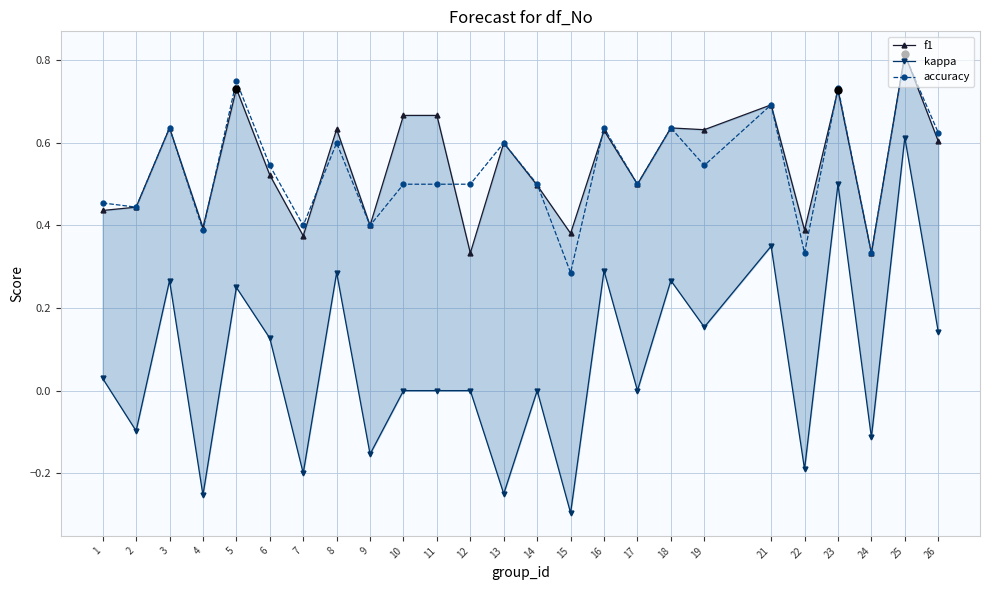

Which series contains the lowest Y value?

kappa